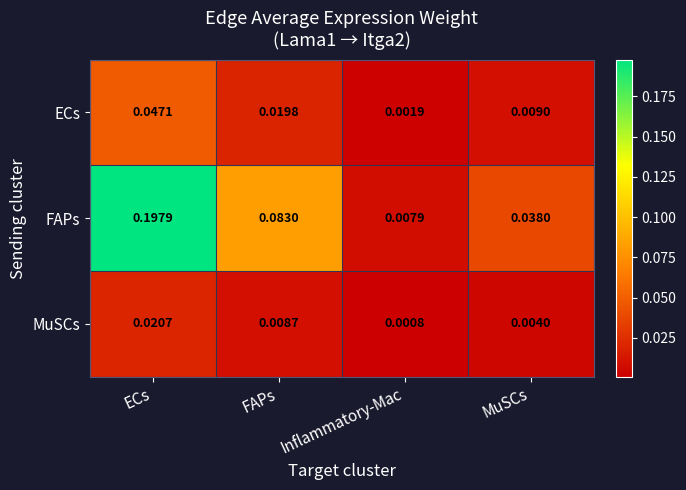

What is the total value across all series at ECs?

0.3